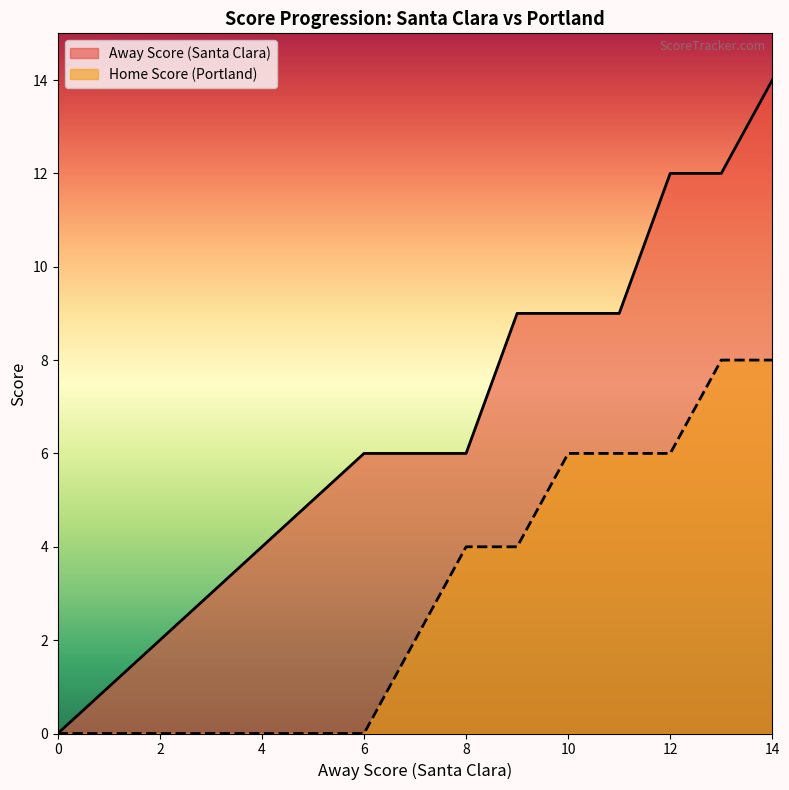

Which label corresponds to the largest value in the chart?

14